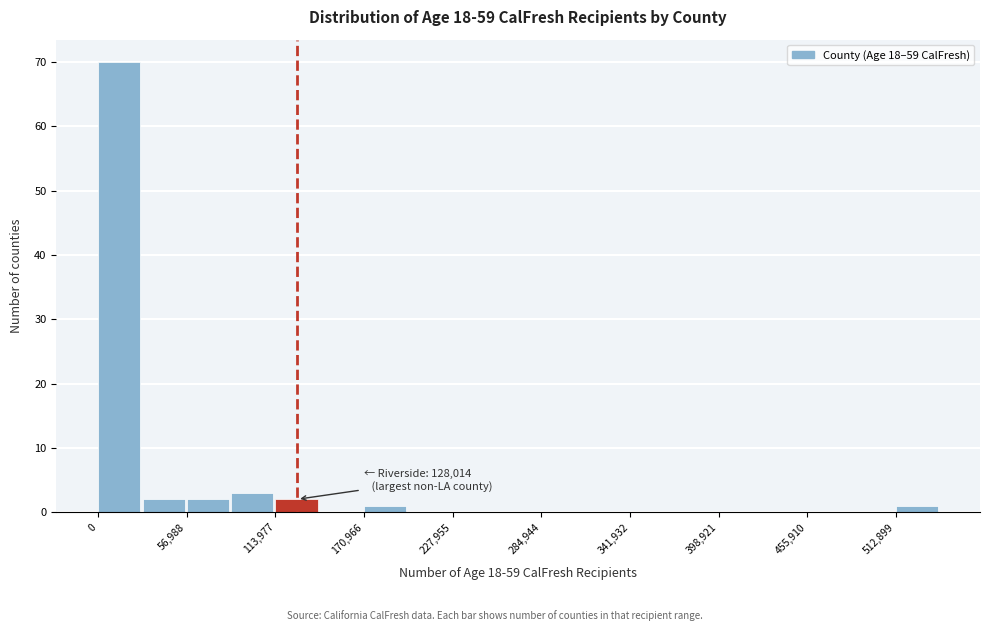

Read against the x-axis, roughly where is the centre of the tallest bar?

10000